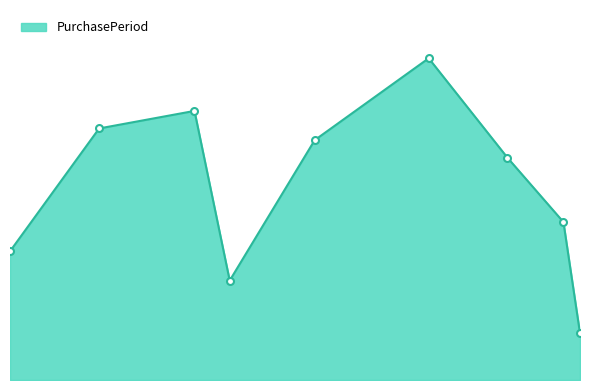

Does the chart have visible grid lines?

No